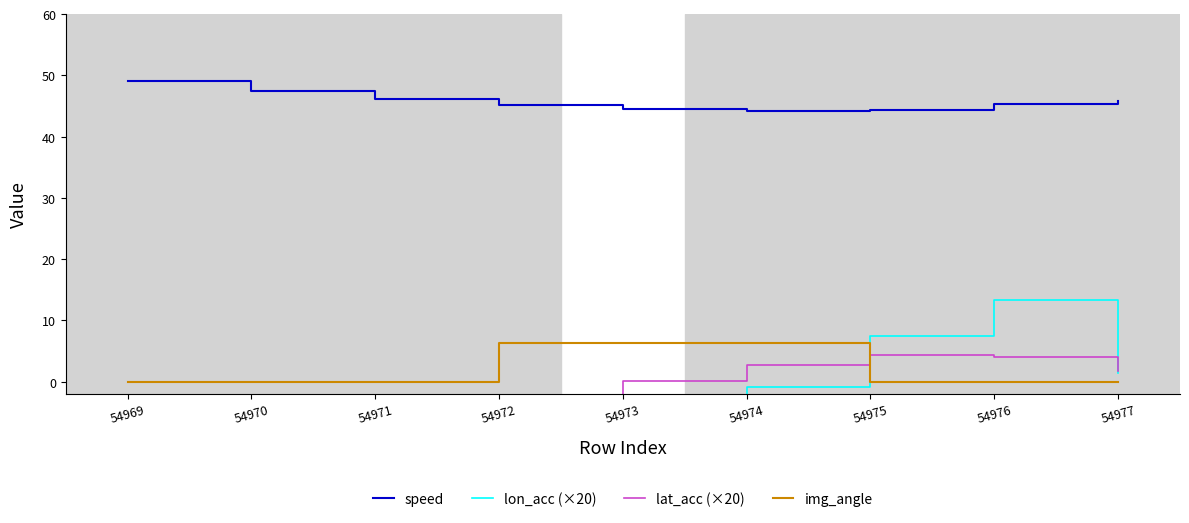

What is the difference between the maximum and second lowest values in the lon_acc (×20) series?

32.0